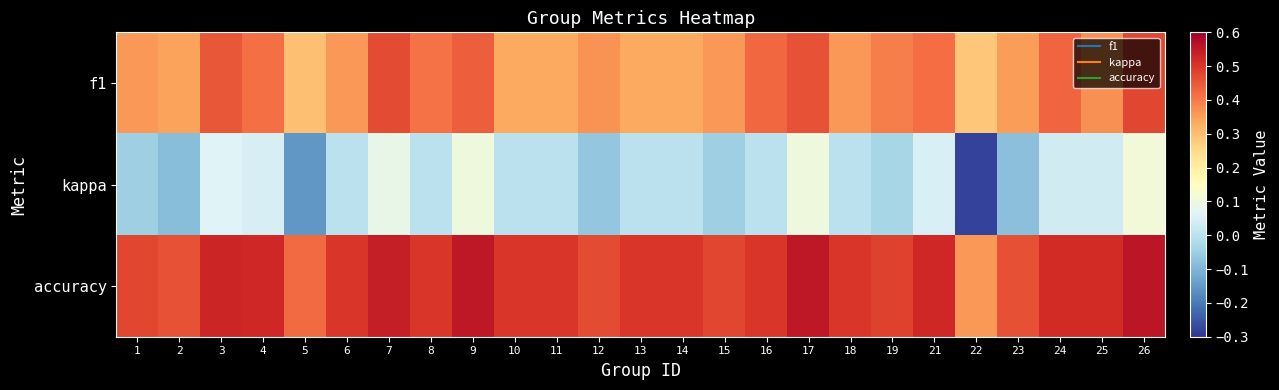

Which category has the lowest value across all series?

22